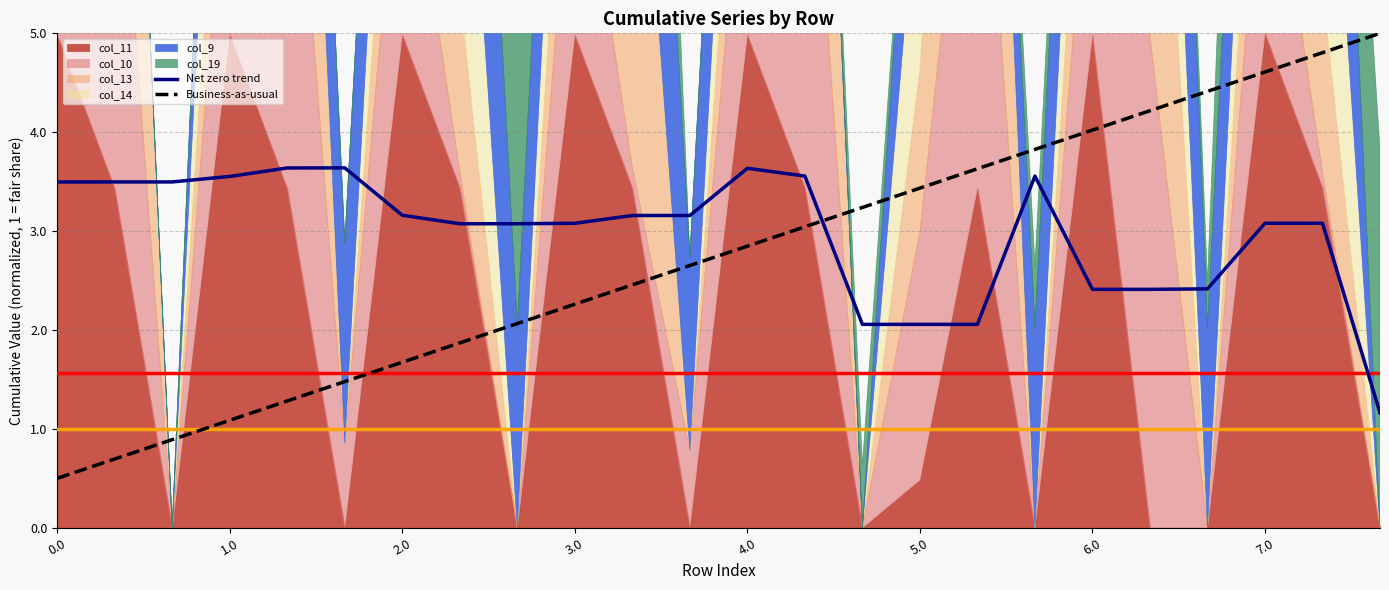

Which series has the largest range (max minus min)?

Business-as-usual